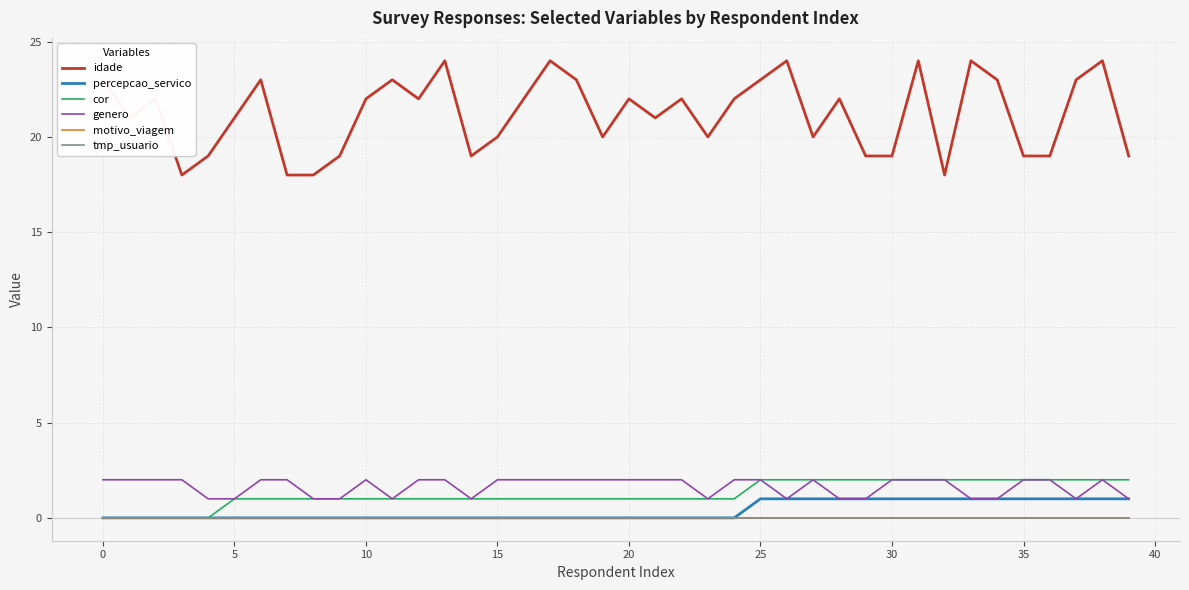

Is this an area chart (filled region under the line)?

No